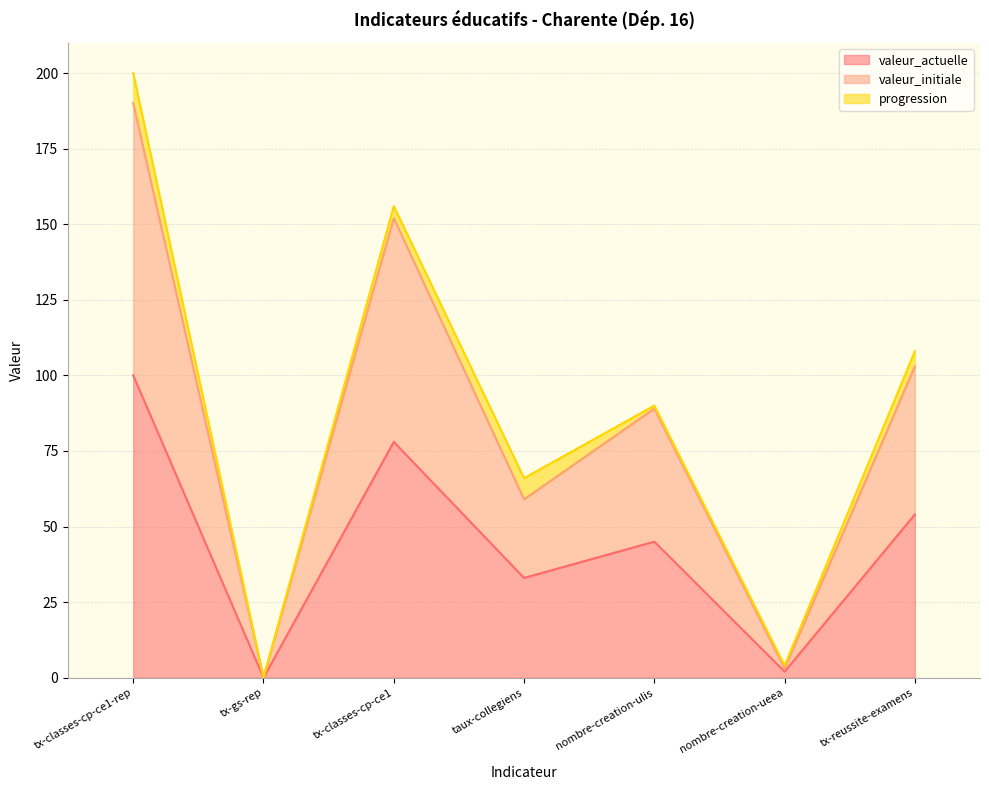

At how many categories does at least one series exceed 99?

3